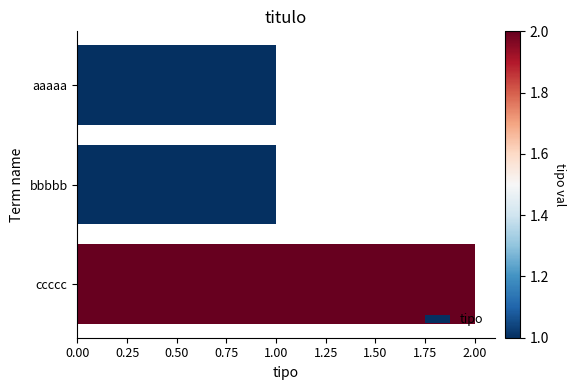

Reading top to bottom, list all the values displayed in this chart.

aaaaa=1	bbbbb=1	ccccc=2